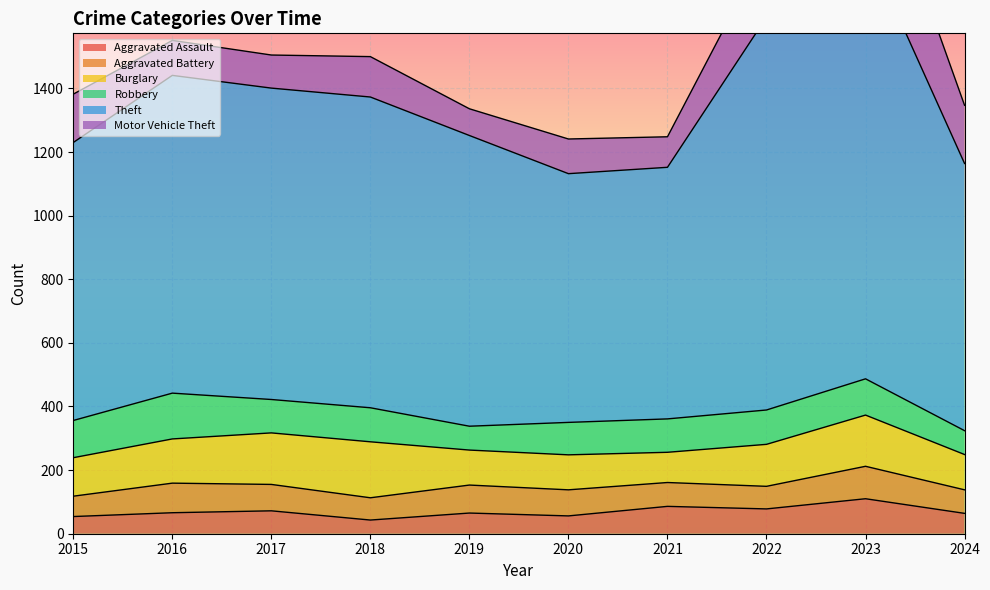

What is the sum of all Aggravated Battery values?

802